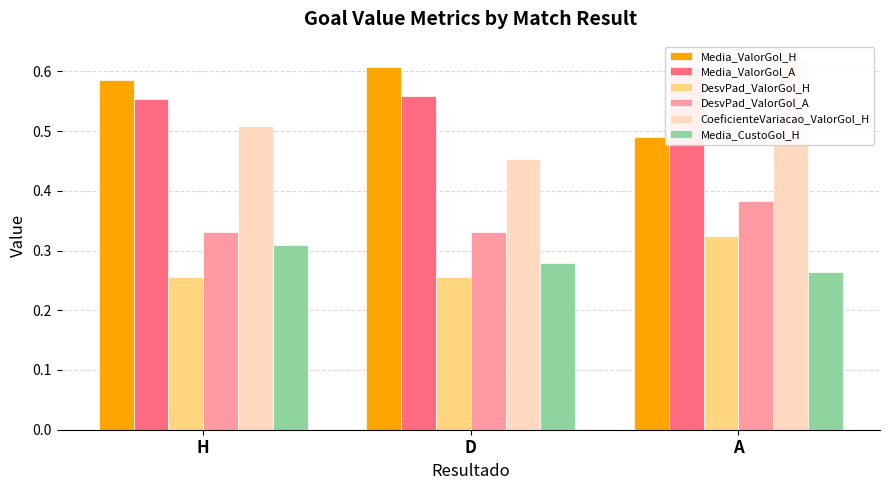

Which series has the largest total across all categories?

Media_ValorGol_A